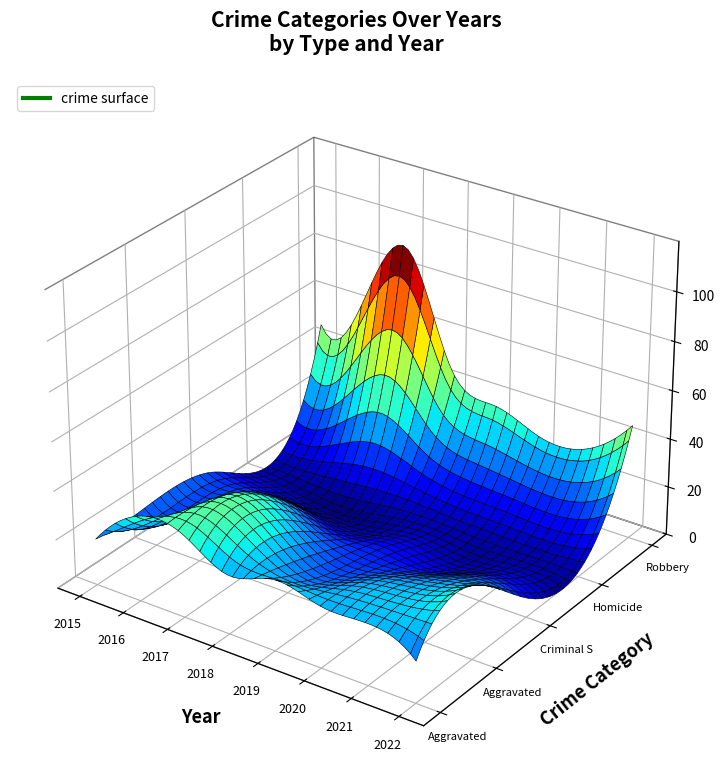

Reading left to right, list all the values displayed in this chart.

Aggravated Assault: 19	35	34	24	29	25	25	17
Aggravated Battery: 19	21	35	27	16	20	24	30
Criminal Sexual Assault: 15	13	13	8	10	7	11	8
Homicide: 2	1	1	3	3	2	2	2
Robbery: 48	64	91	47	37	30	31	47